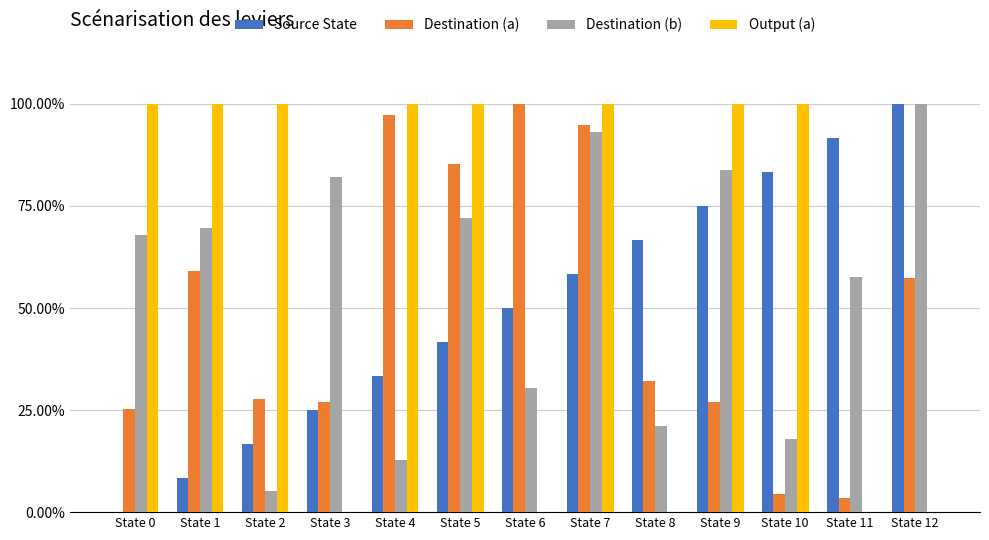

What is the highest value of the Destination (a) series?

100.0